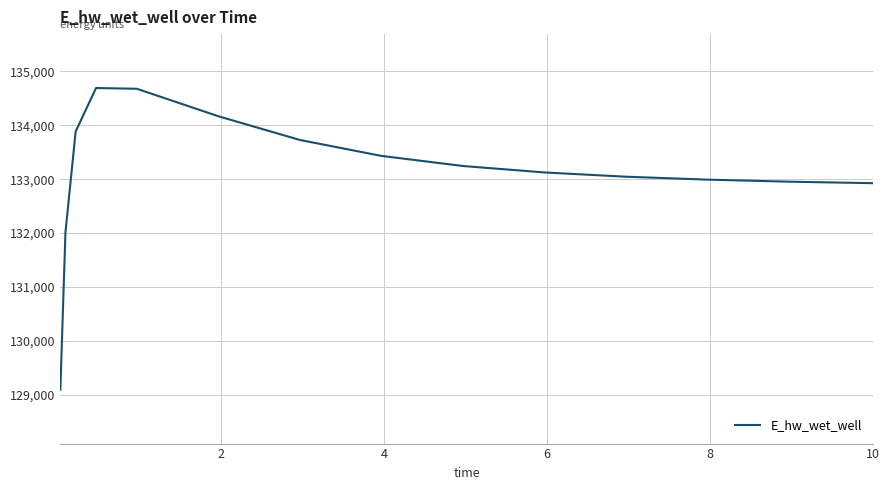

True or false: the data has more than 0 interior local peaks.

True